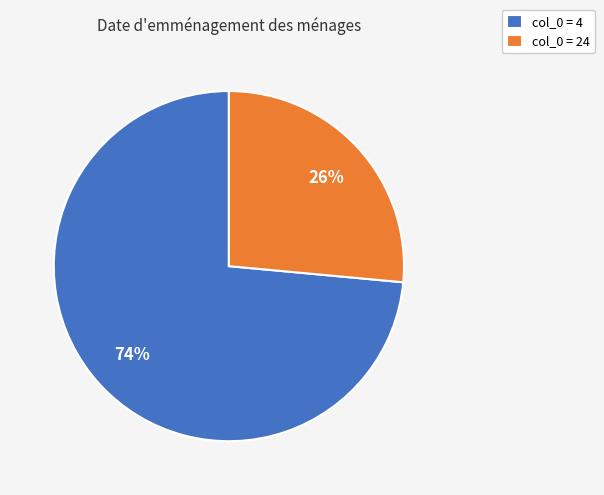

Rank the categories by value from highest to lowest.

col_0 = 4, col_0 = 24